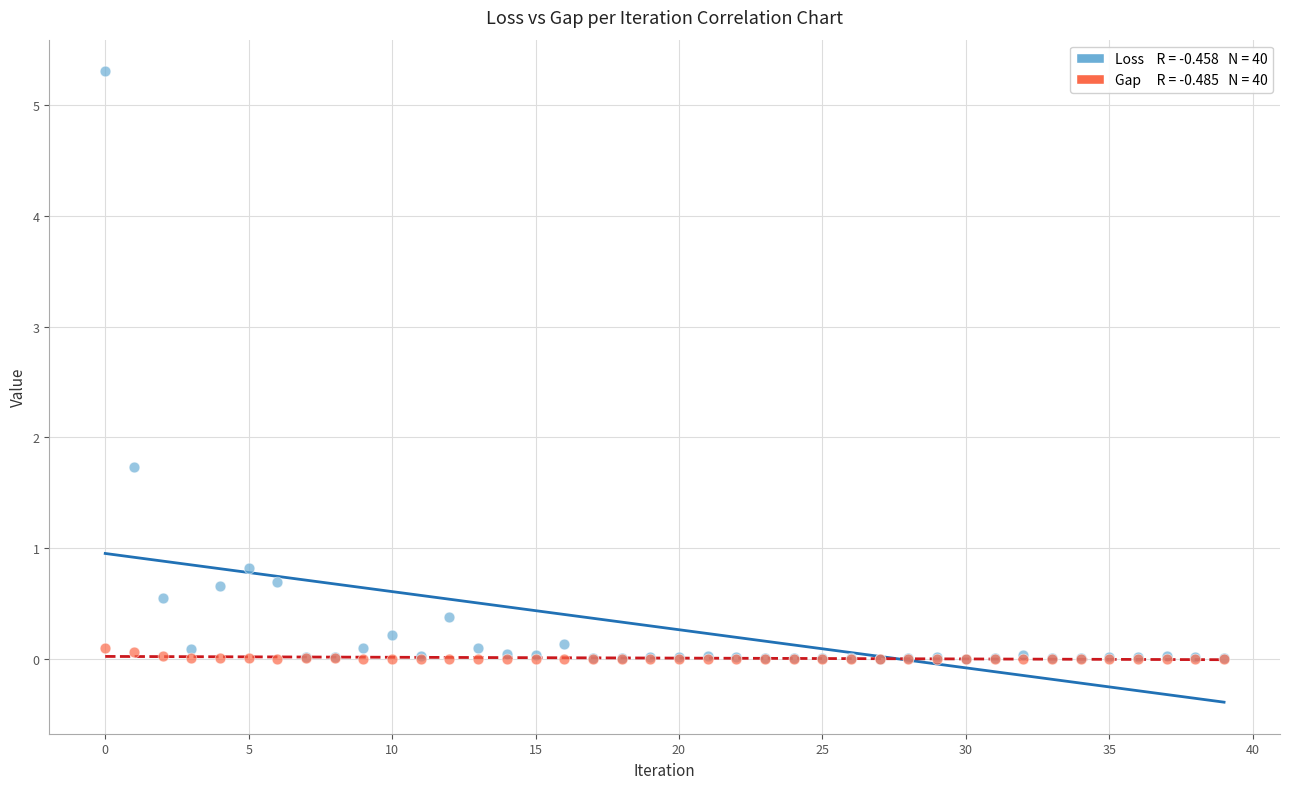

Across all series, what Y value is closest to 2?

1.7